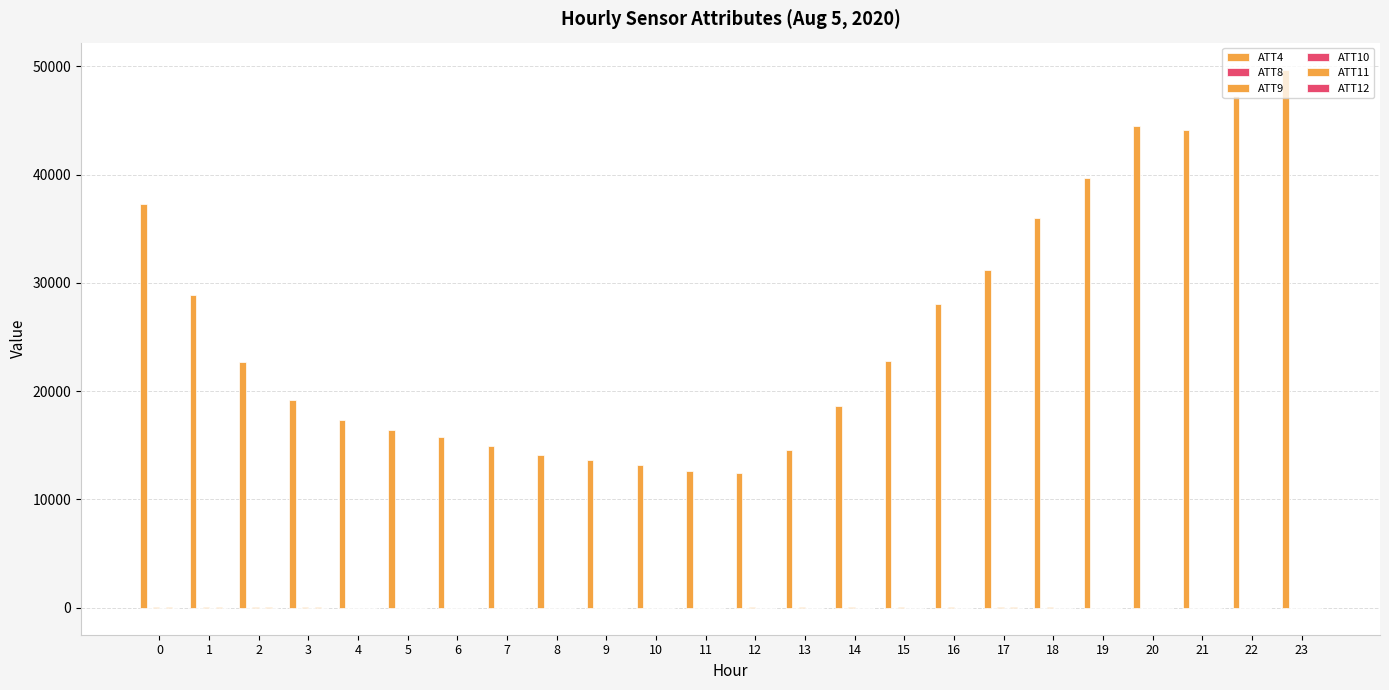

Count the number of data series in this chart.

6